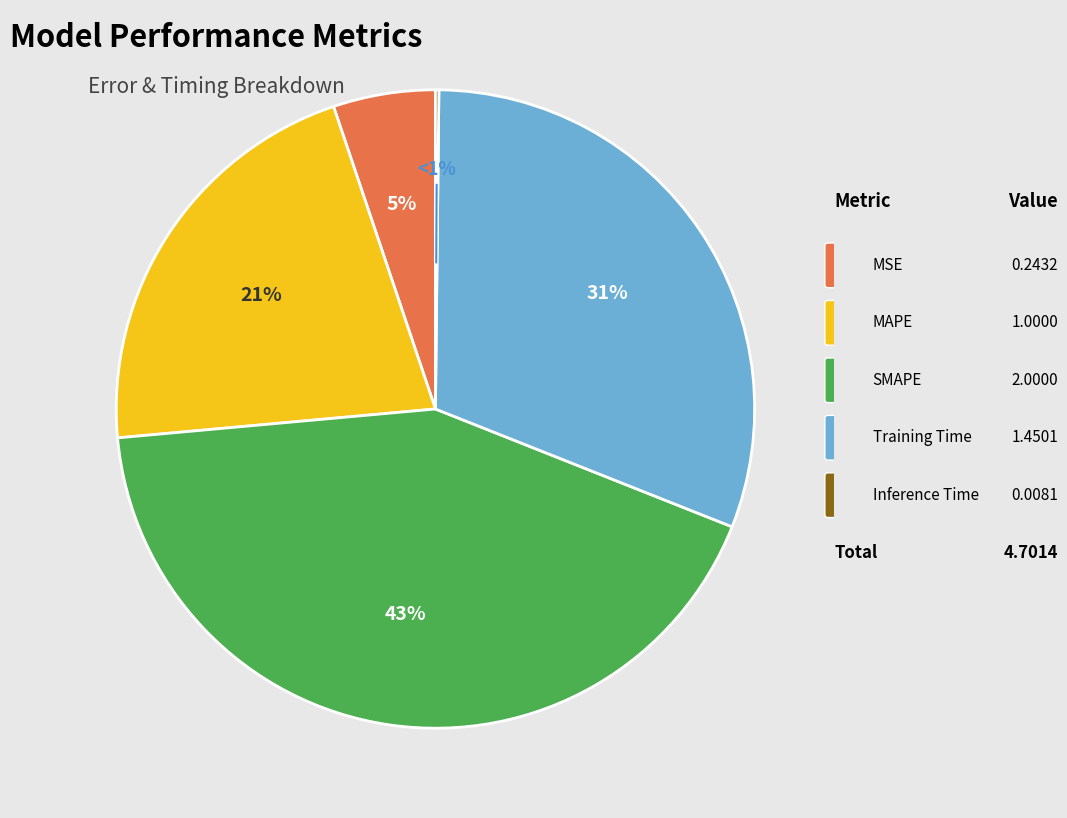

How many segments does this pie chart have?

5